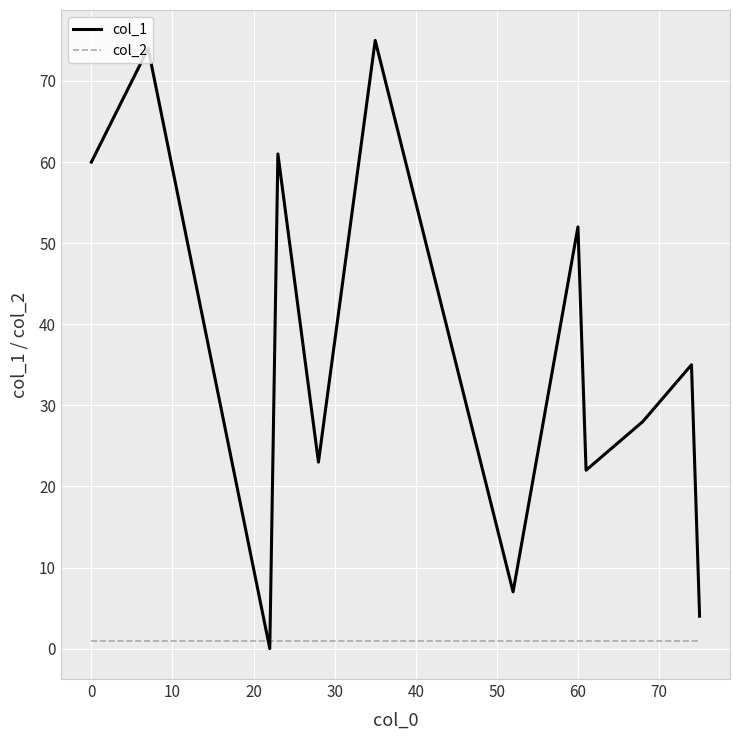

Which series has the widest spread of values?

col_1